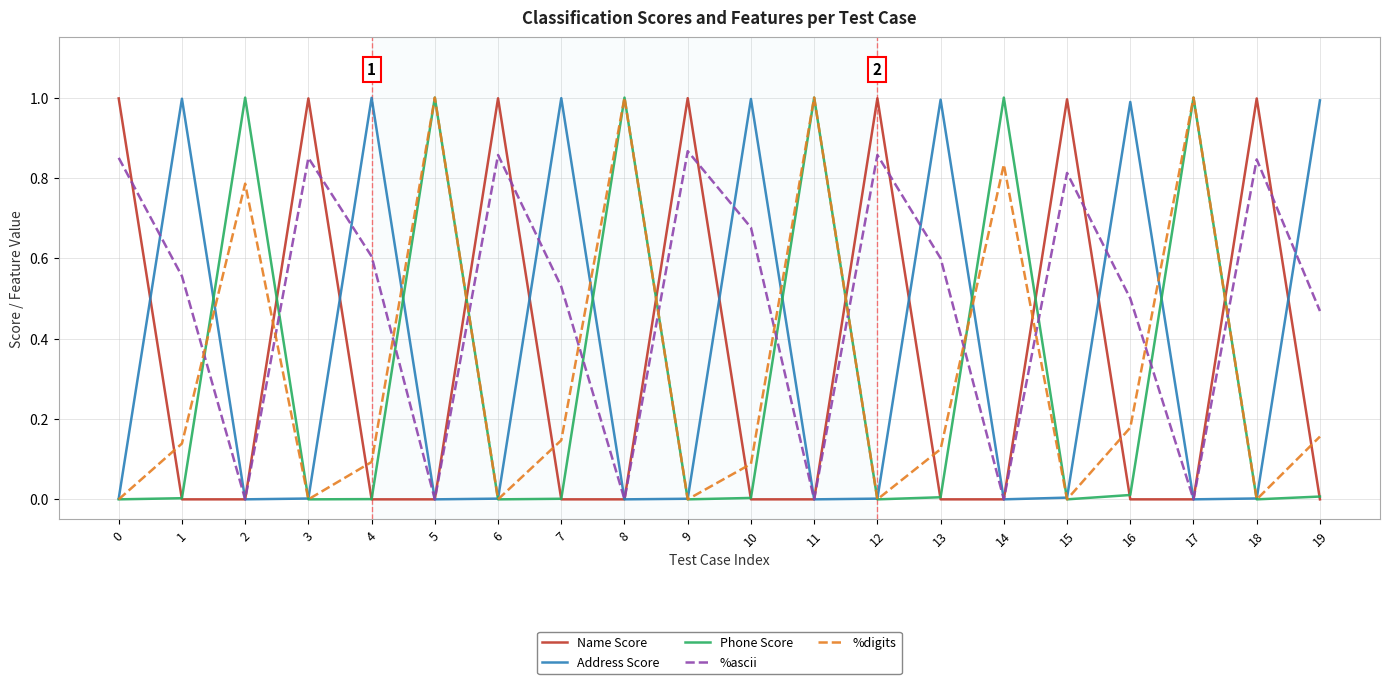

Does the chart have visible grid lines?

Yes